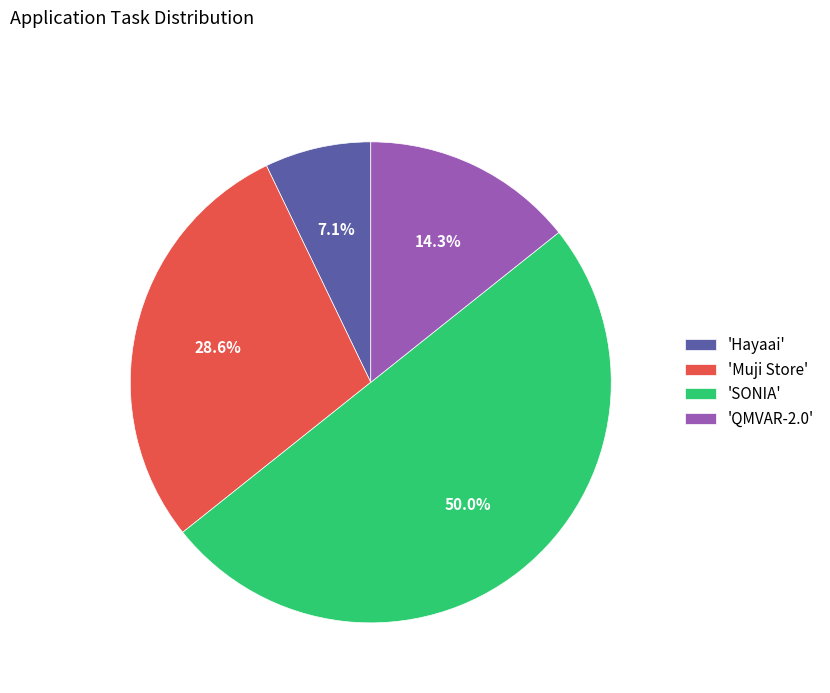

Rank the categories by value from lowest to highest.

'Hayaai', 'QMVAR-2.0', 'Muji Store', 'SONIA'